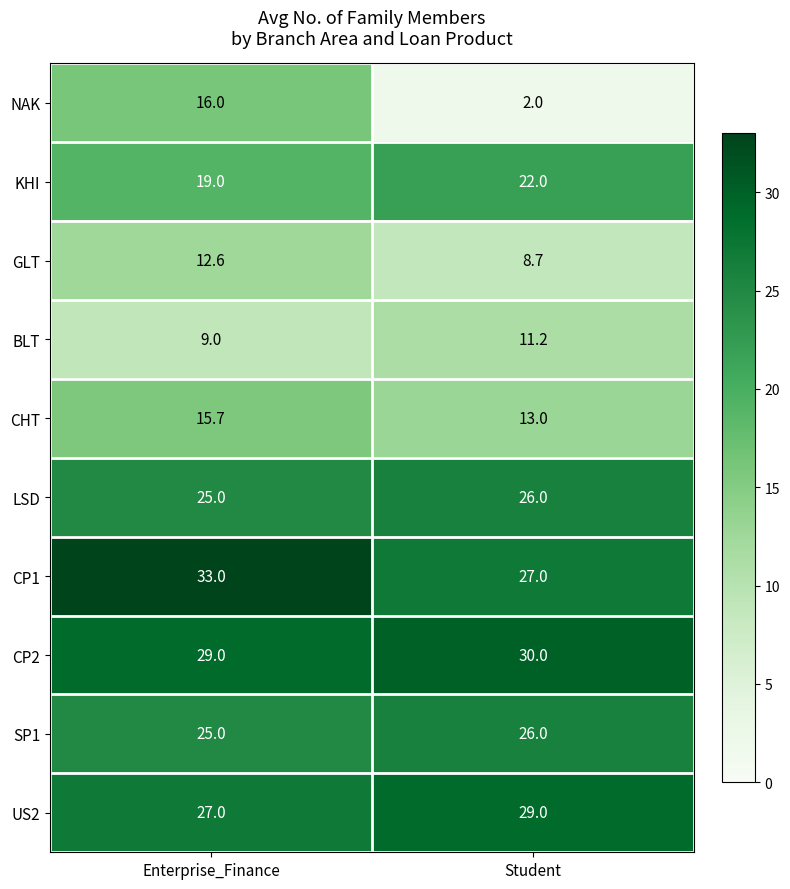

Which series has the largest total across all categories?

CP1